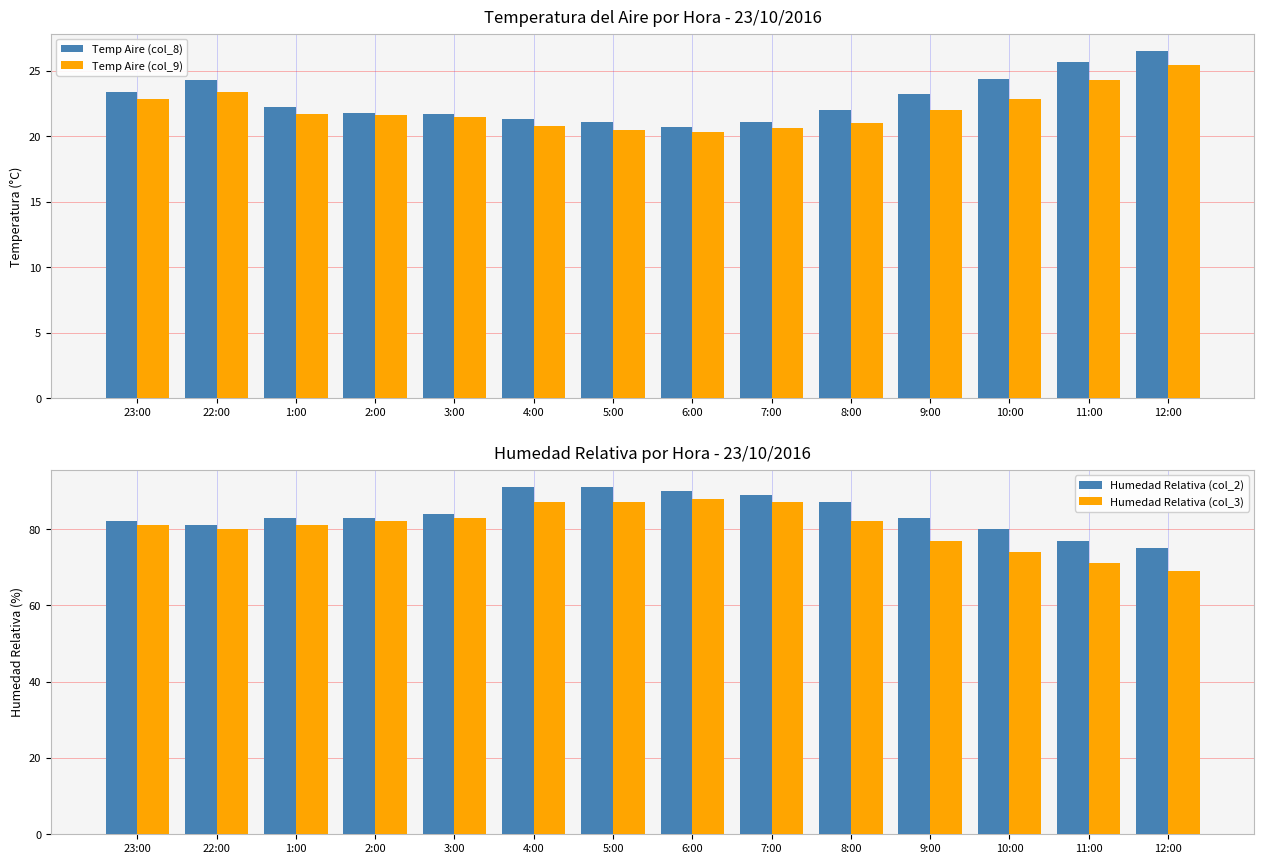

What is the label of the 14th bar from the right?

23:00